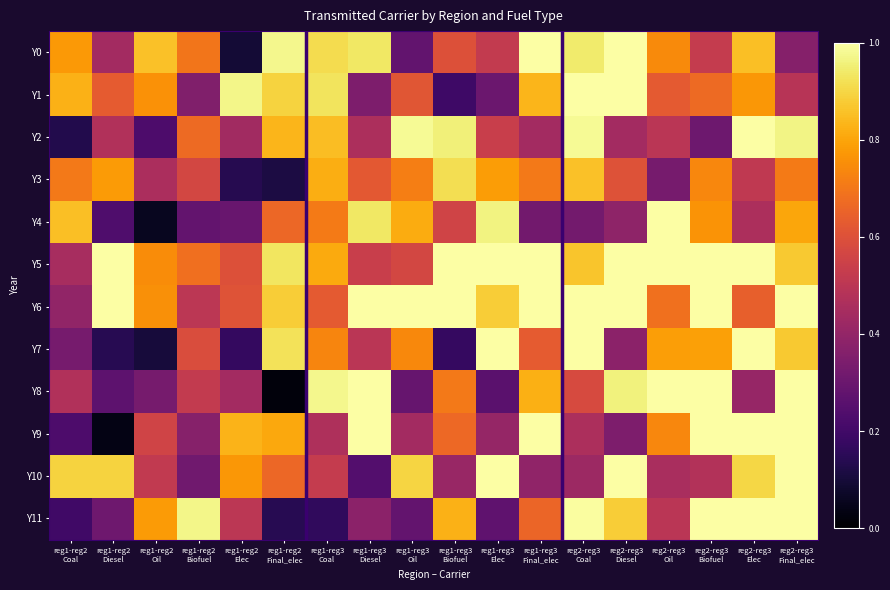

Which has a higher value, reg1-reg3
Final_elec or reg2-reg3
Oil?

reg1-reg3
Final_elec